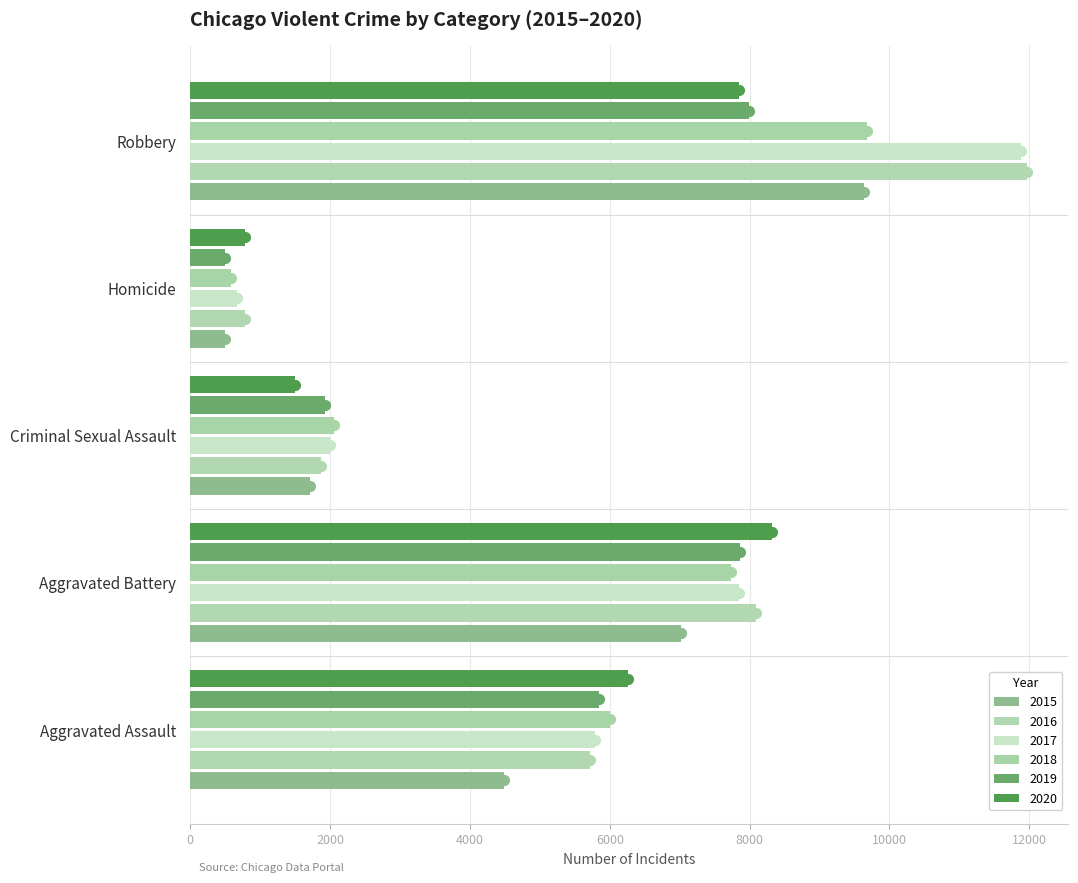

Count the 2015 values in the range 1713 to 7018.

3